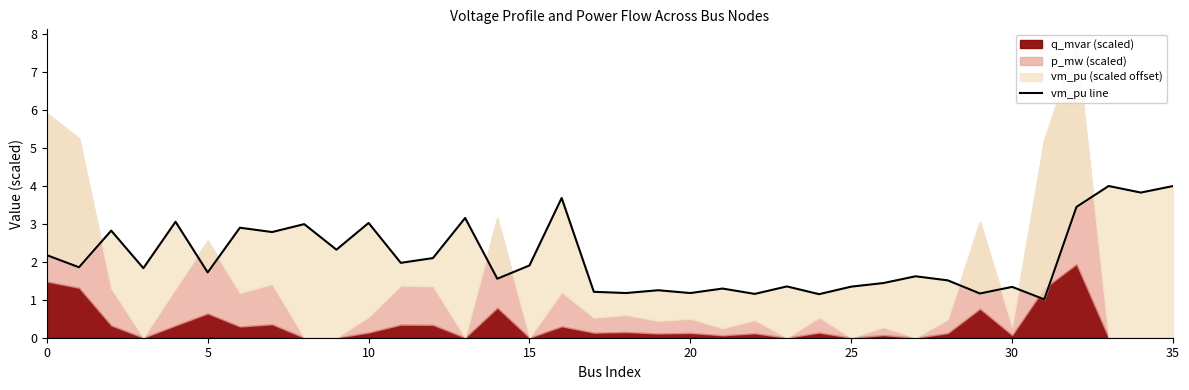

What is the difference between the maximum and minimum values?

3.0